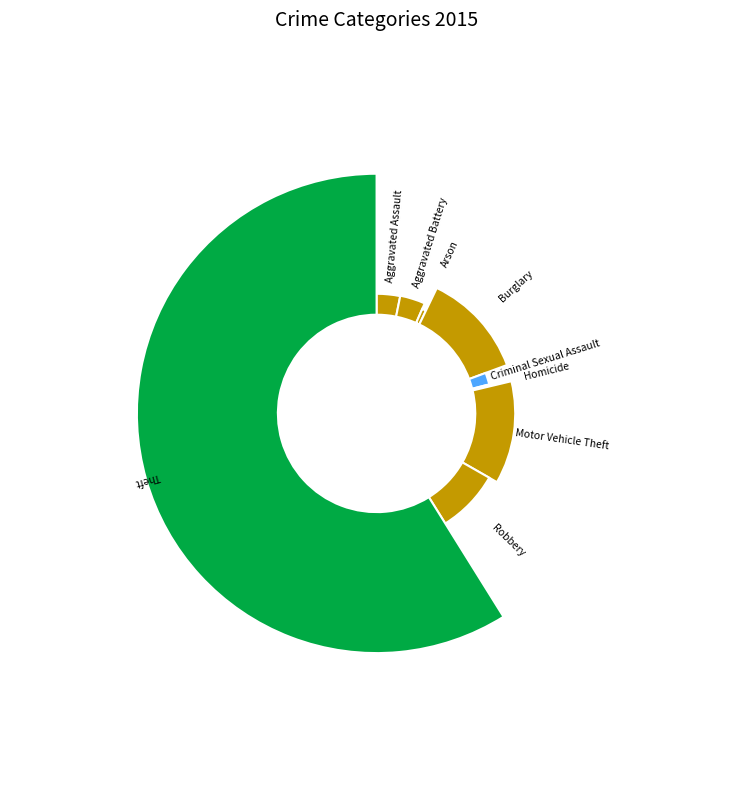

Which category accounts for the majority?

Theft